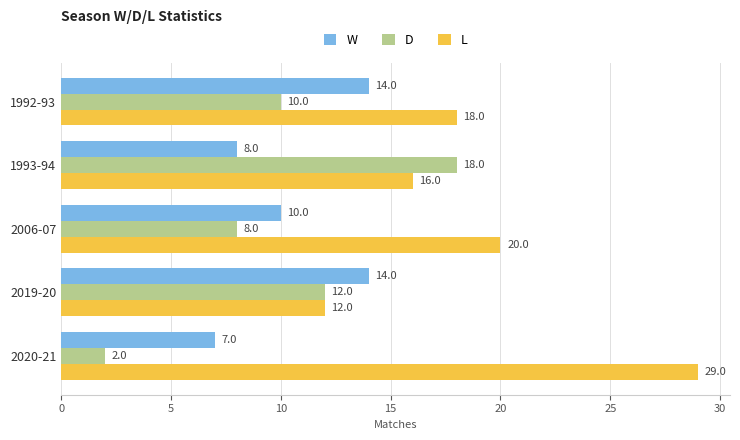

Rank the categories by L value from highest to lowest.

2020-21, 2006-07, 1992-93, 1993-94, 2019-20